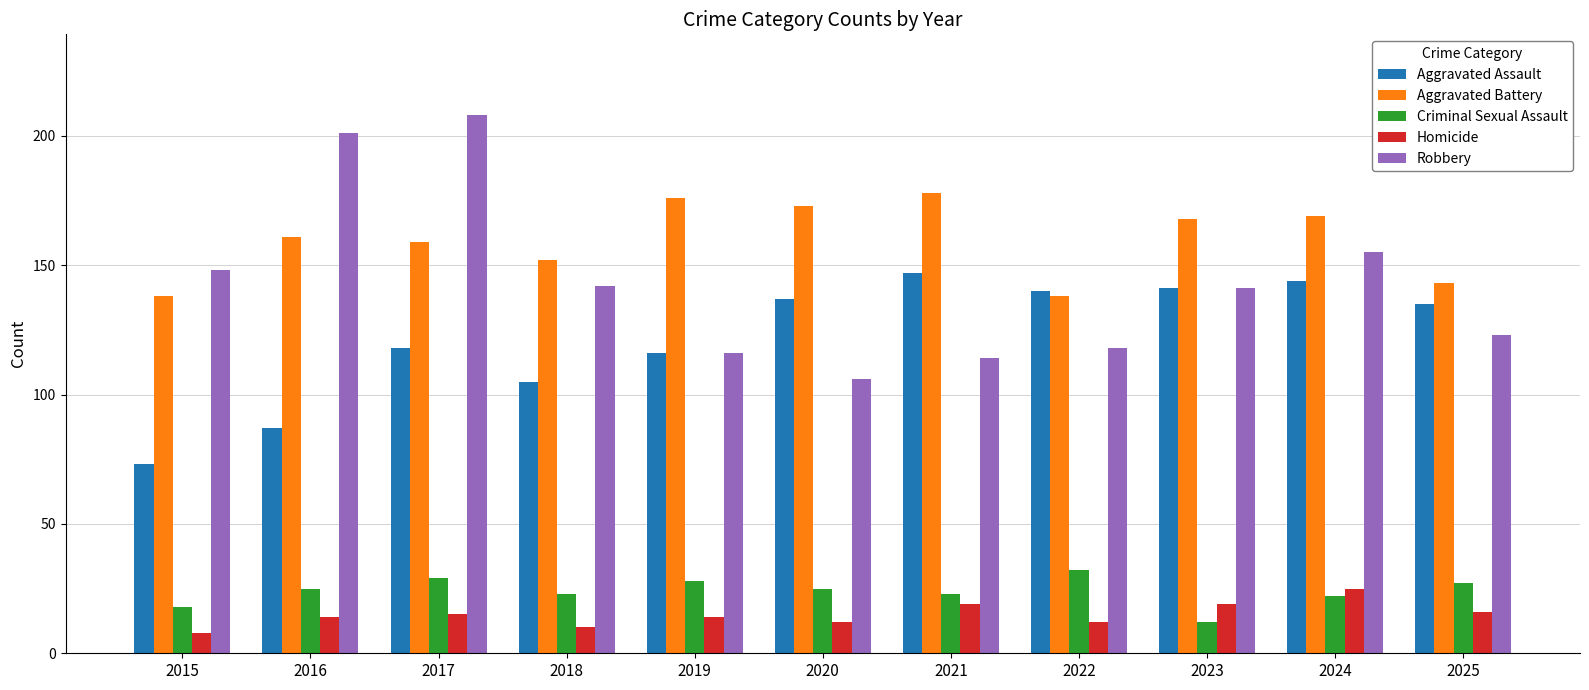

Reading left to right, what are all the values shown in this chart?

Aggravated Assault: 73	87	118	105	116	137	147	140	141	144	135
Aggravated Battery: 138	161	159	152	176	173	178	138	168	169	143
Criminal Sexual Assault: 18	25	29	23	28	25	23	32	12	22	27
Homicide: 8	14	15	10	14	12	19	12	19	25	16
Robbery: 148	201	208	142	116	106	114	118	141	155	123